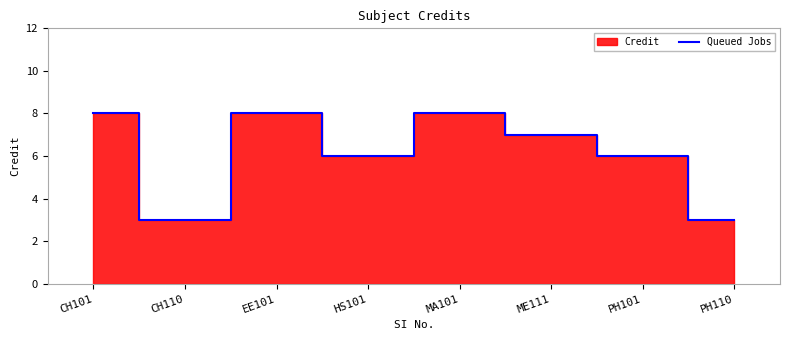

List the labels in order of value, largest first.

CH101, EE101, MA101, ME111, HS101, PH101, CH110, PH110